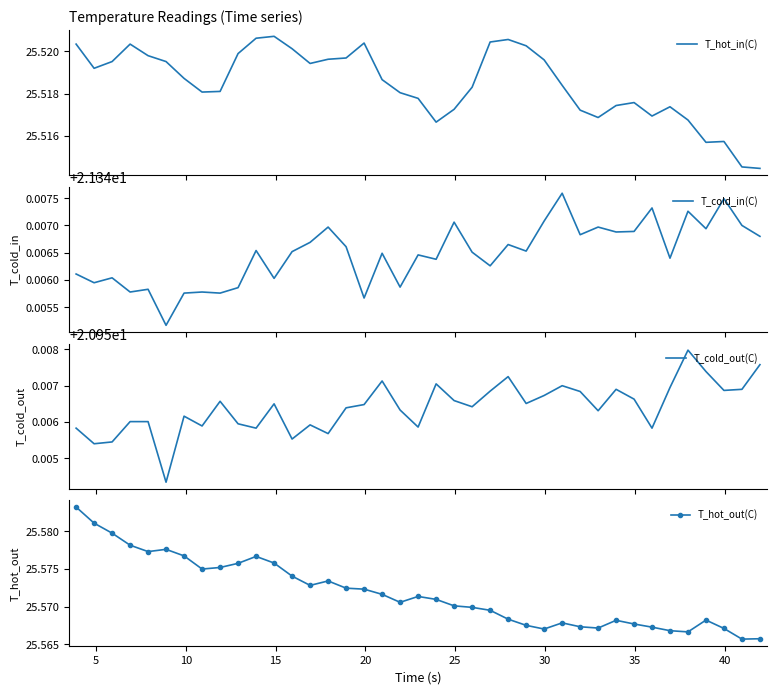

True or false: T_hot_out(C) has more than 0 interior local peaks.

True